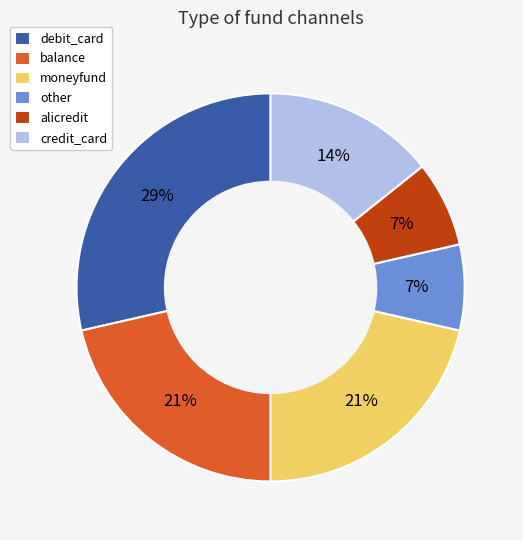

Does moneyfund represent more than half of the total?

No